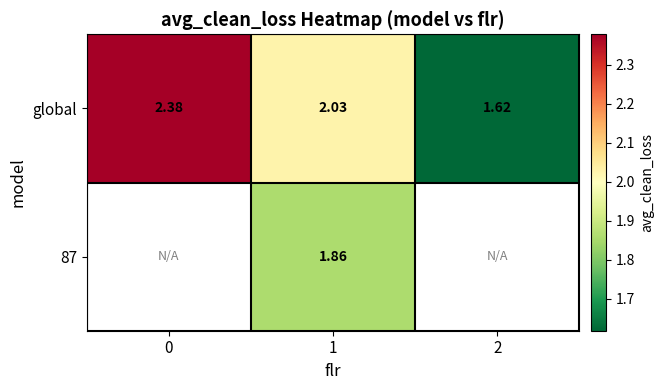

What is the total value across all series at 1?

3.9